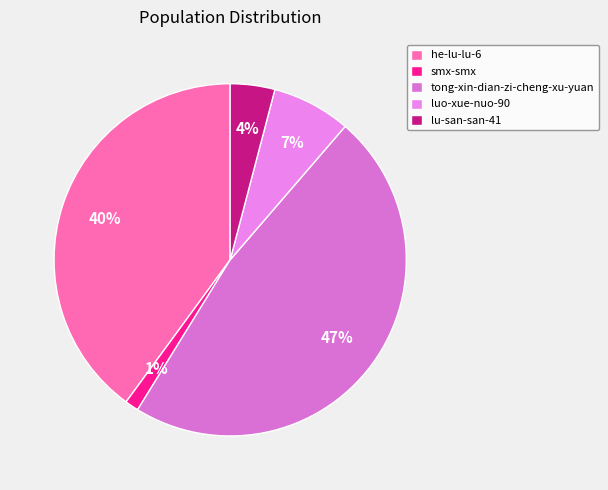

Is it true that luo-xue-nuo-90 is 2% of the pie?

False